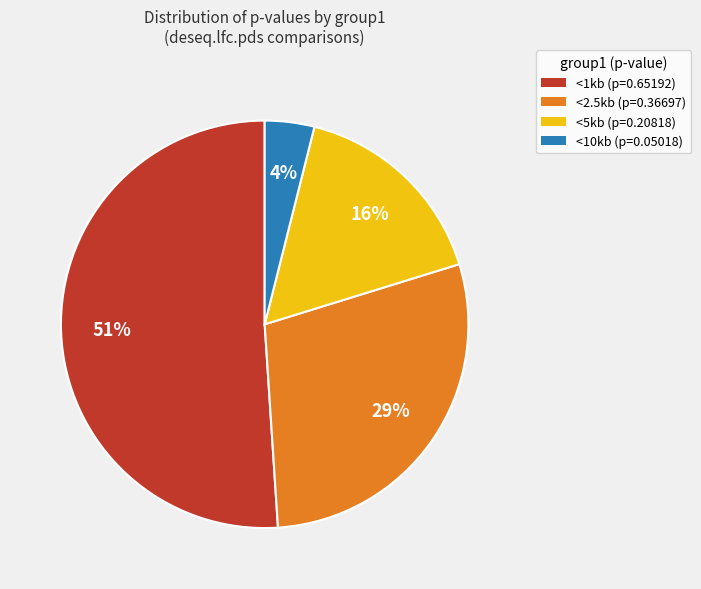

What is the largest slice in the pie chart?

<1kb